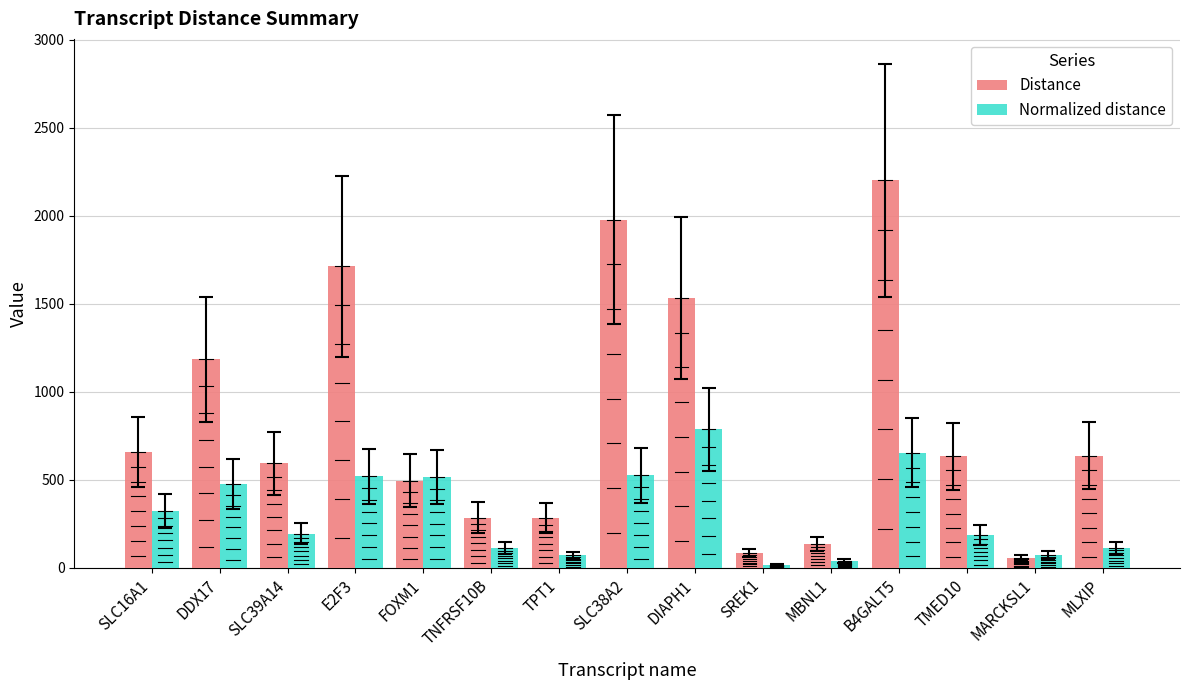

Is it true that Normalized distance equals 1021.7 at B4GALT5?

False